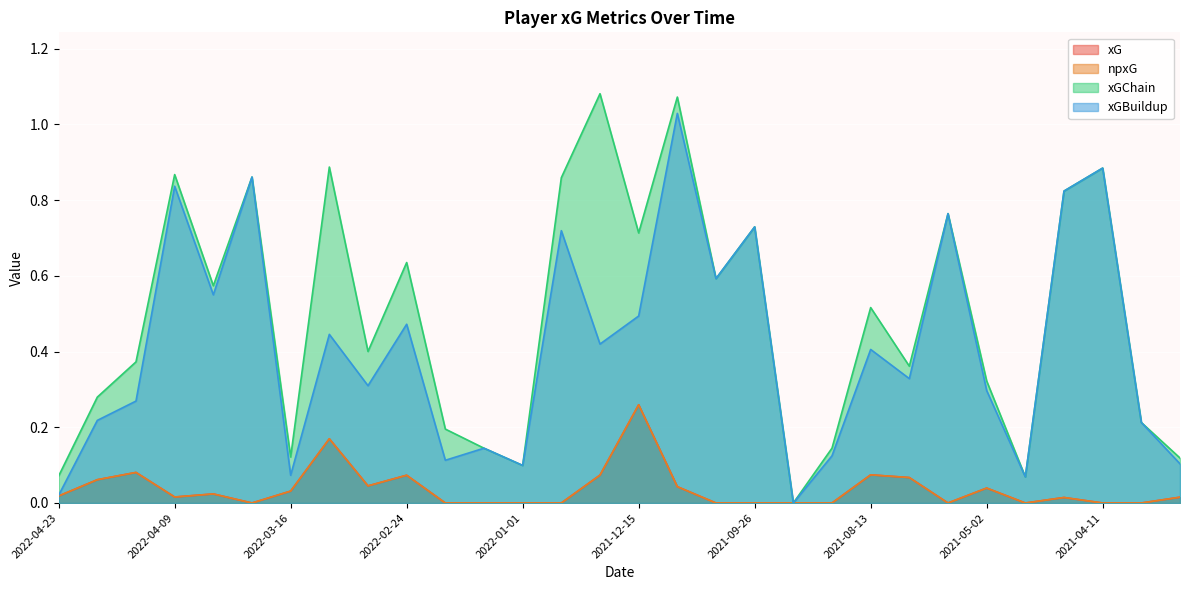

What is the sum of the npxG values at 2022-03-19 and 2021-12-18?

0.1